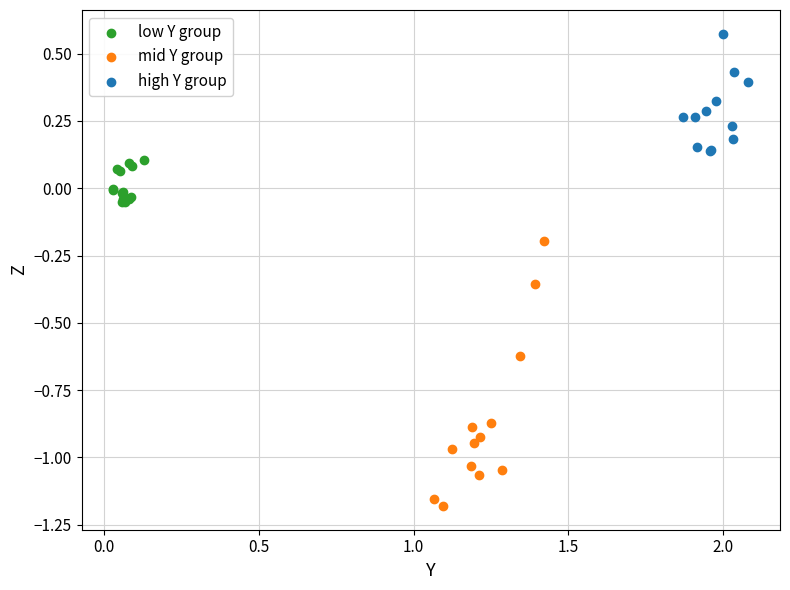

Which series reaches the minimum Y coordinate?

mid Y group